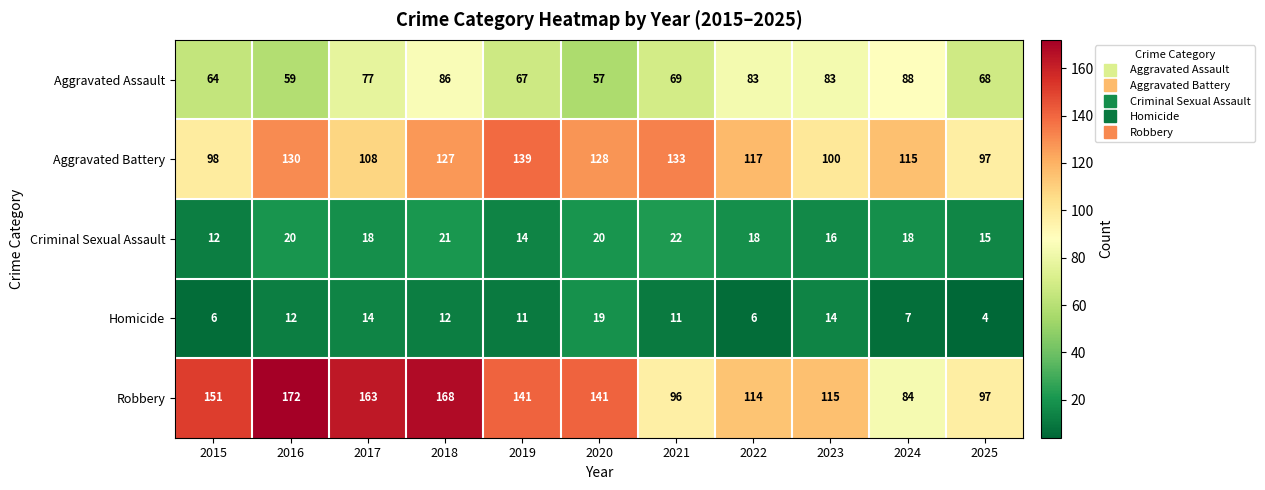

Which series has the largest range (max minus min)?

Robbery